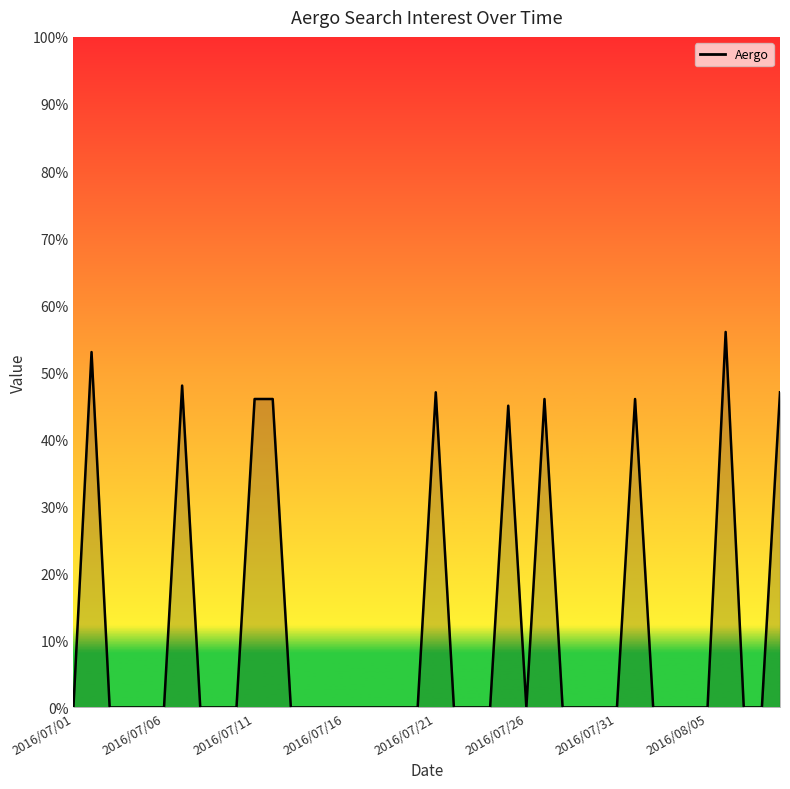

What is the sum of all values?

480